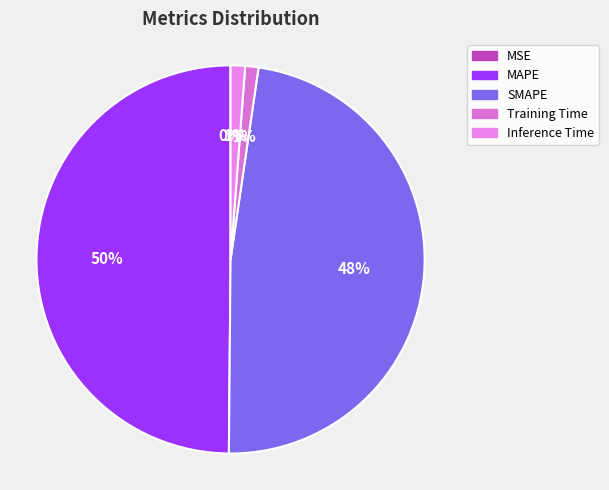

What is the change in value from MSE to Inference Time?

+0.2